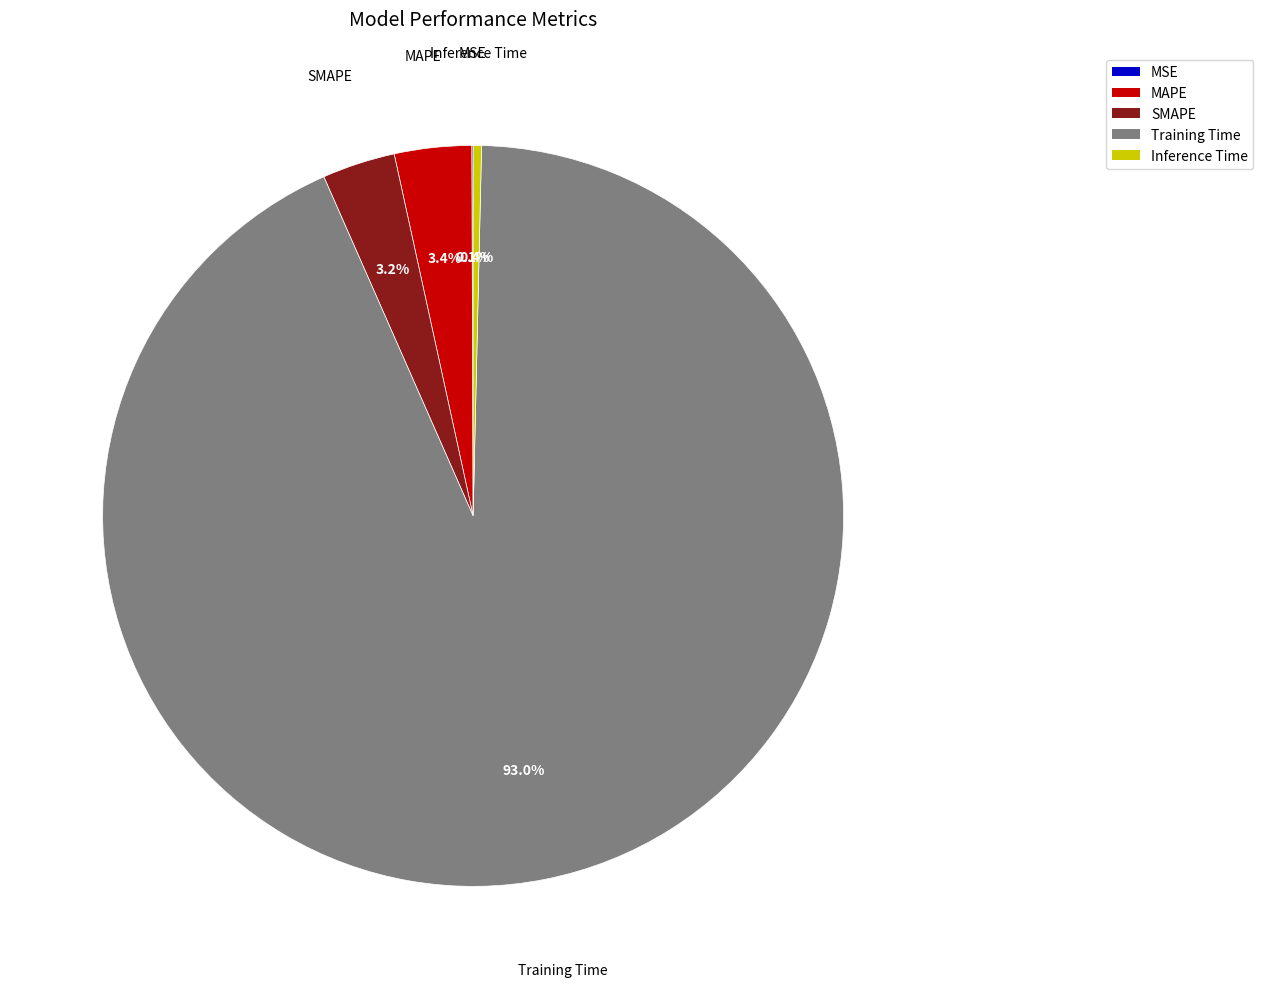

How much of the chart is everything except Inference Time?

99.6%